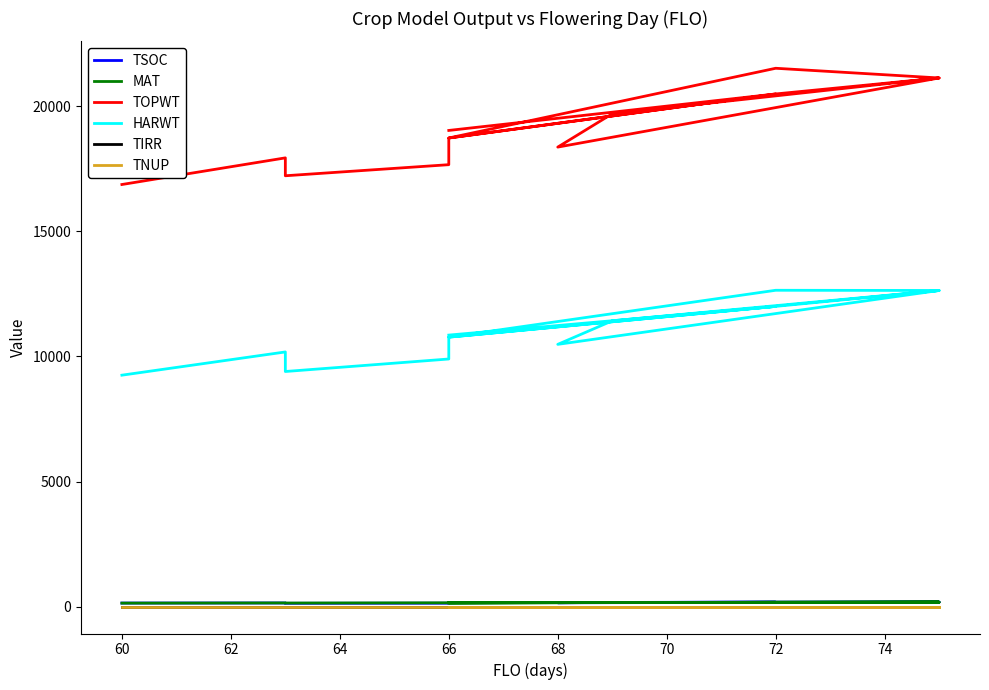

Is the value of MAT at 72 greater than the value of TIRR at 72?

Yes